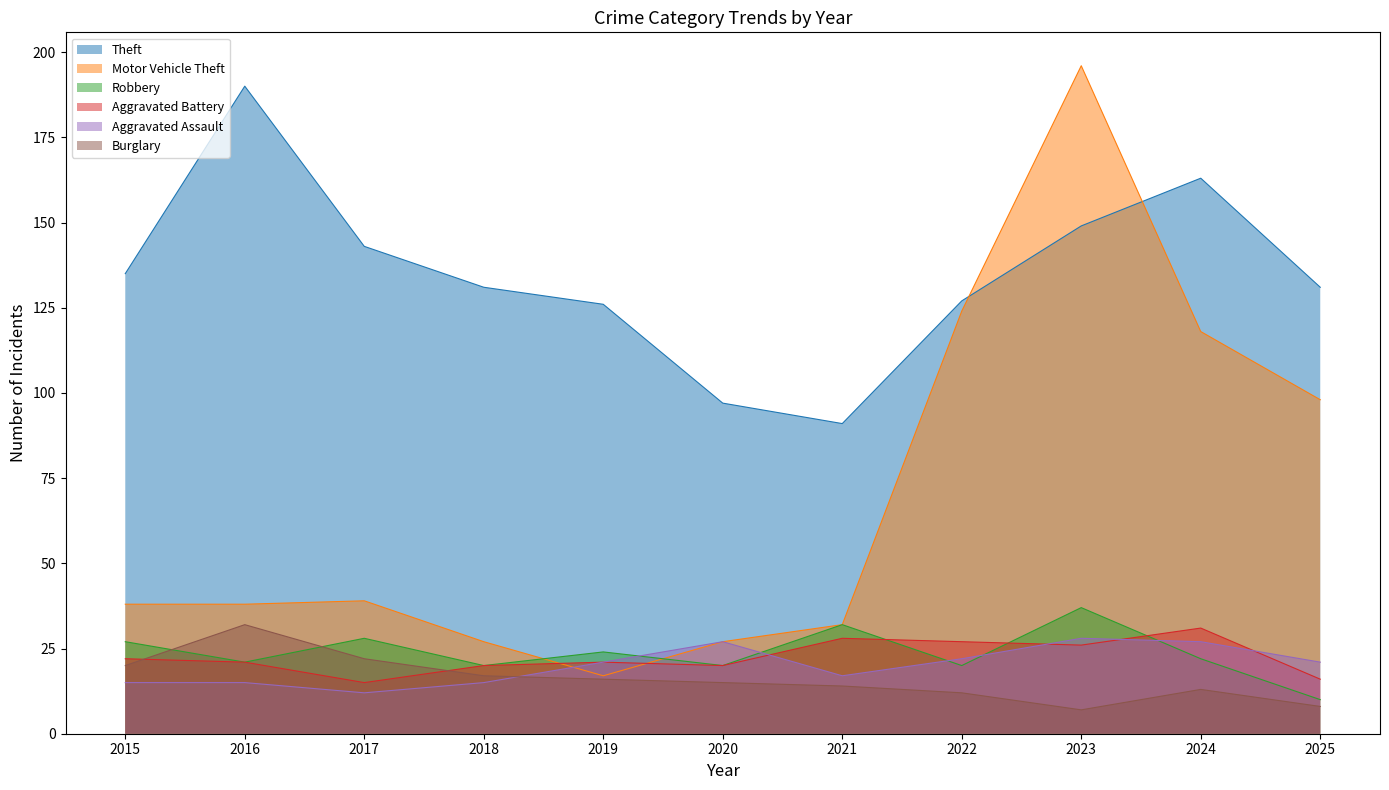

Is the value of Aggravated Assault at 2022 greater than the value of Aggravated Battery at 2025?

Yes